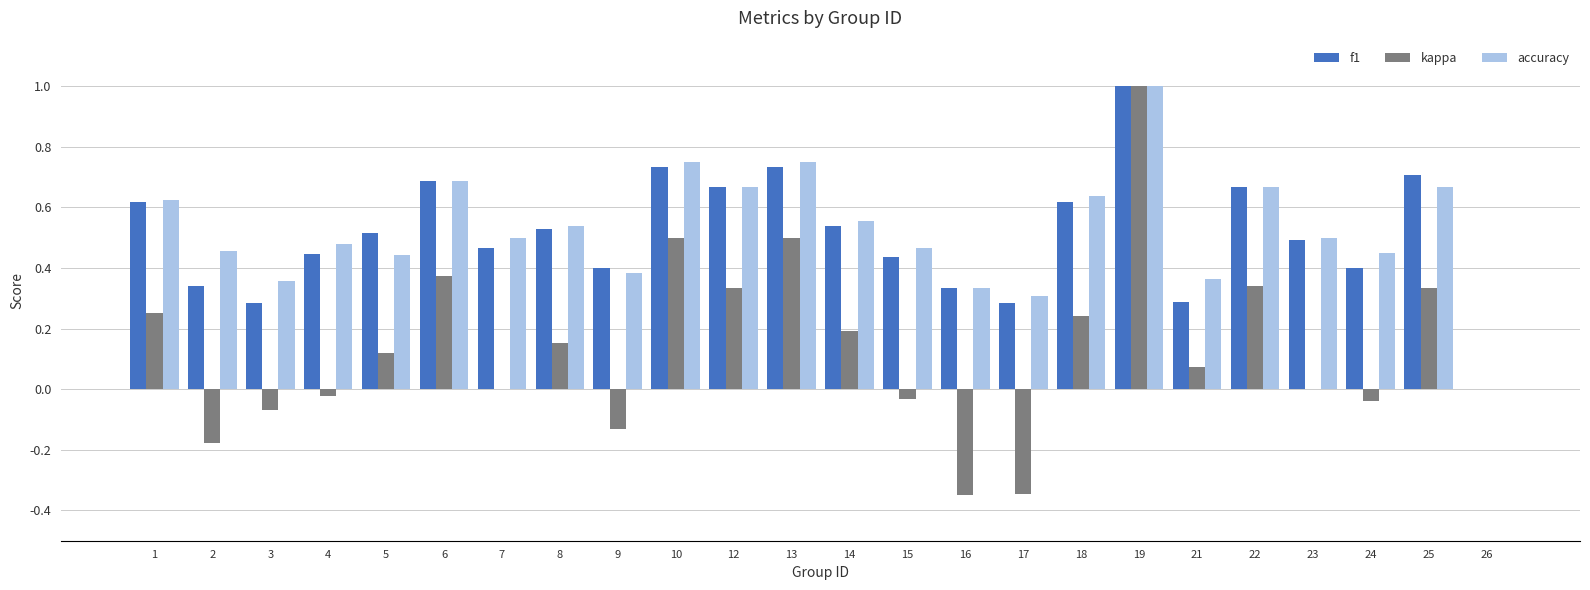

Is the value of kappa at 22 greater than the value of accuracy at 8?

No